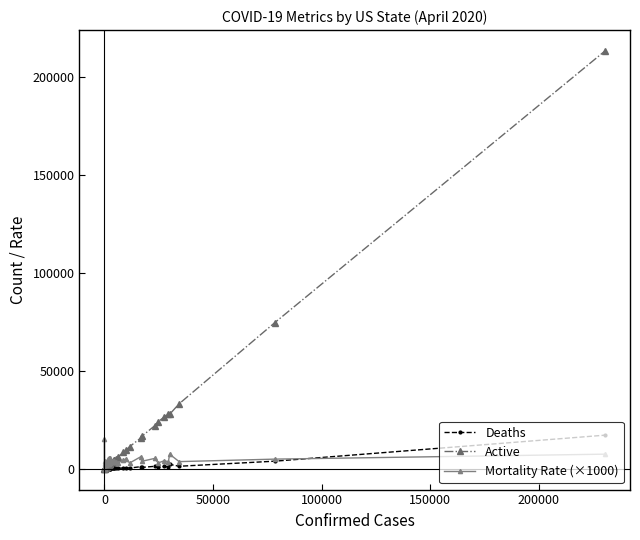

List the series in order of their overall mean, lowest first.

Deaths, Mortality Rate (×1000), Active